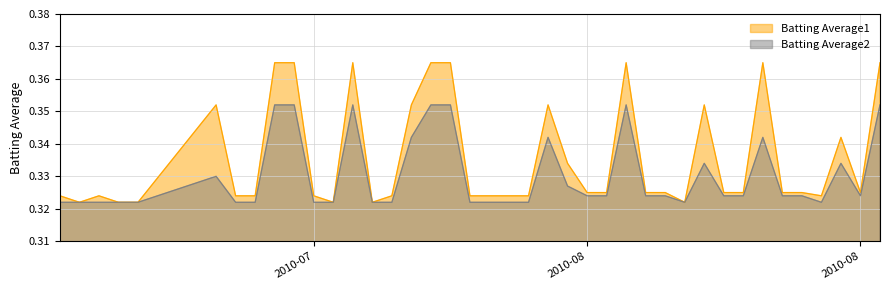

Which series has the widest spread of values?

Batting Average1